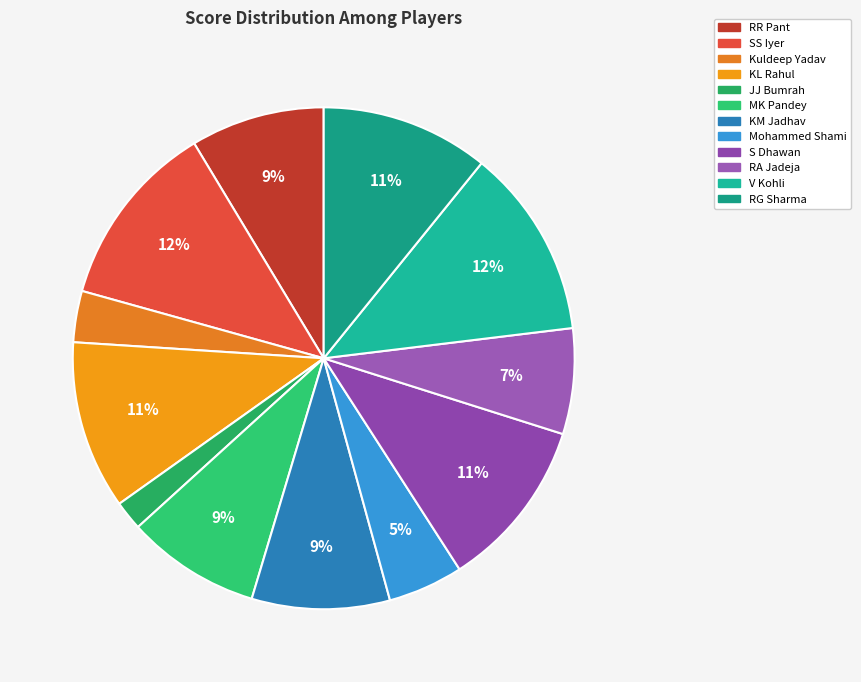

To the nearest percent, what percentage of the pie is V Kohli?

12%